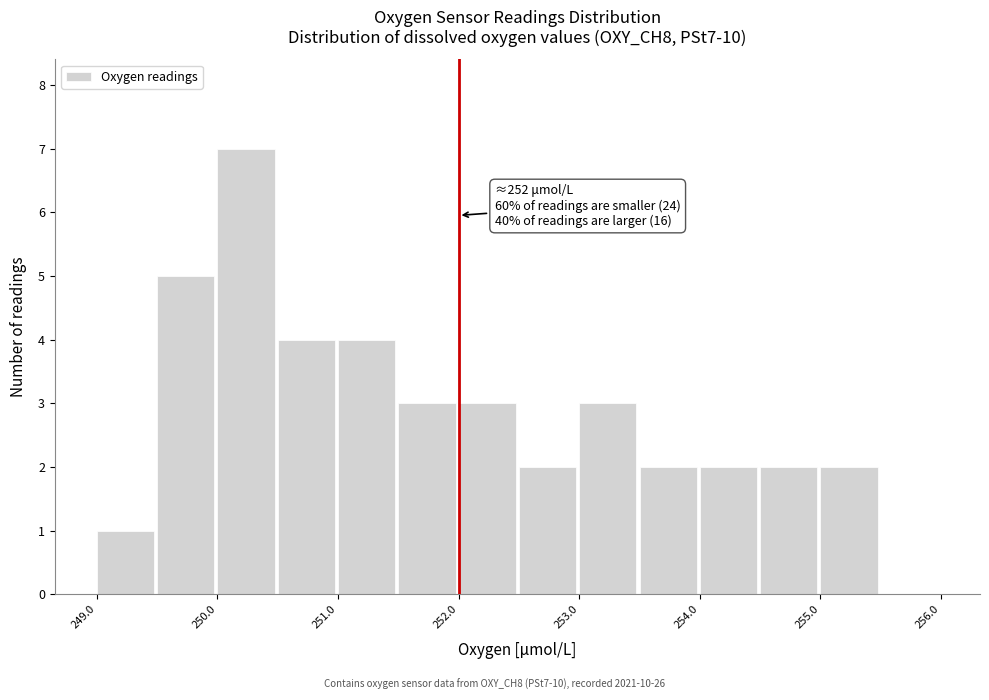

Over which range of the x-axis is the bar tallest?

250.0 to 250.5